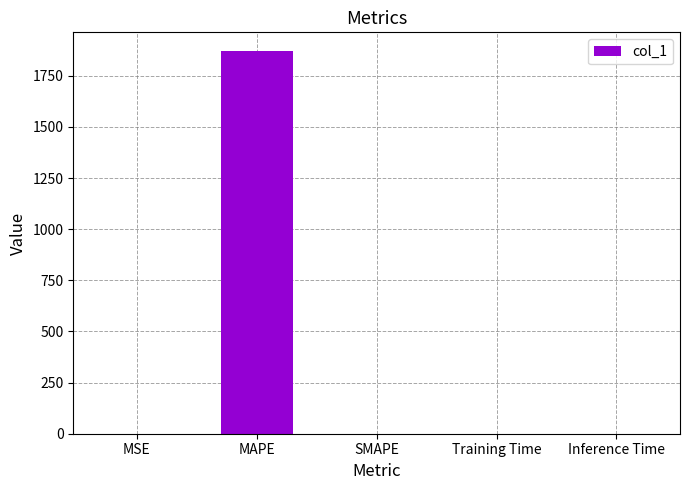

The value at Inference Time is 0.0. True or false?

True